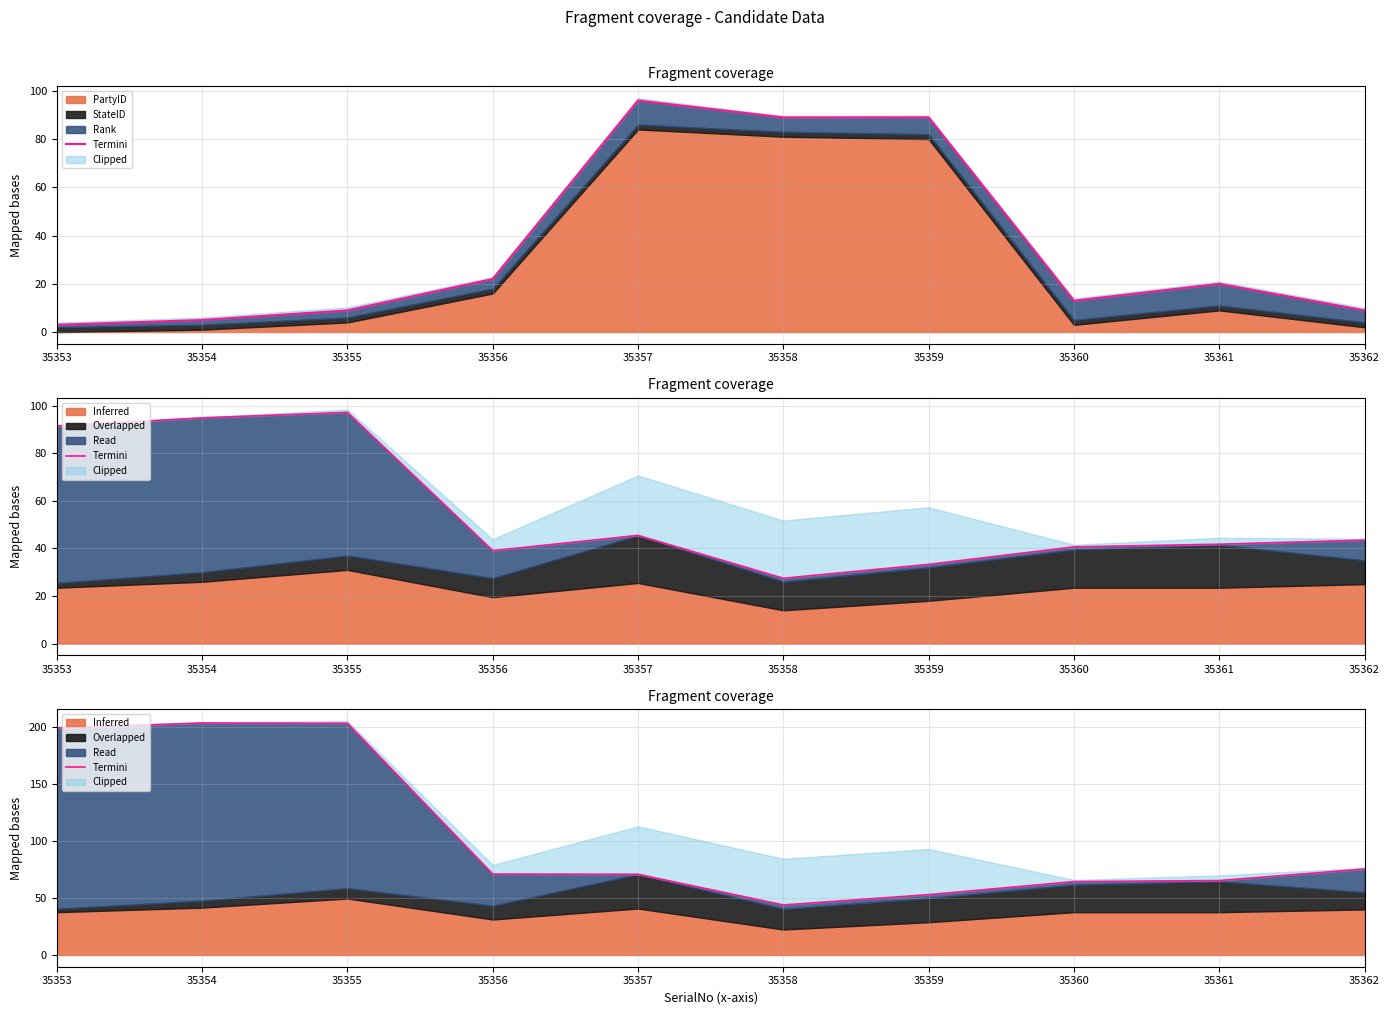

Rank the categories by value from highest to lowest.

35354, 35355, 35353, 35362, 35356, 35357, 35361, 35360, 35359, 35358